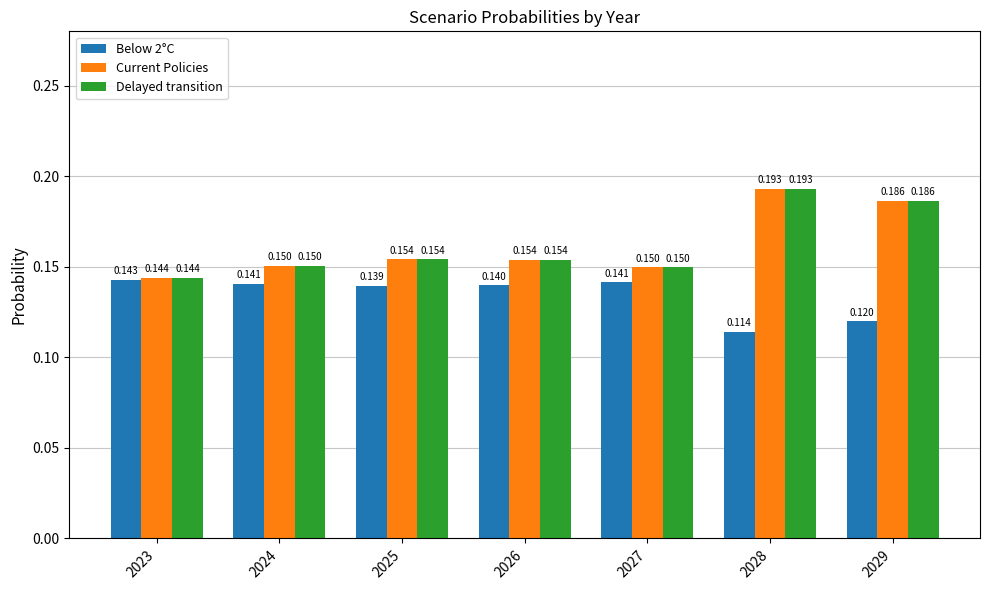

Are the bars horizontal?

No